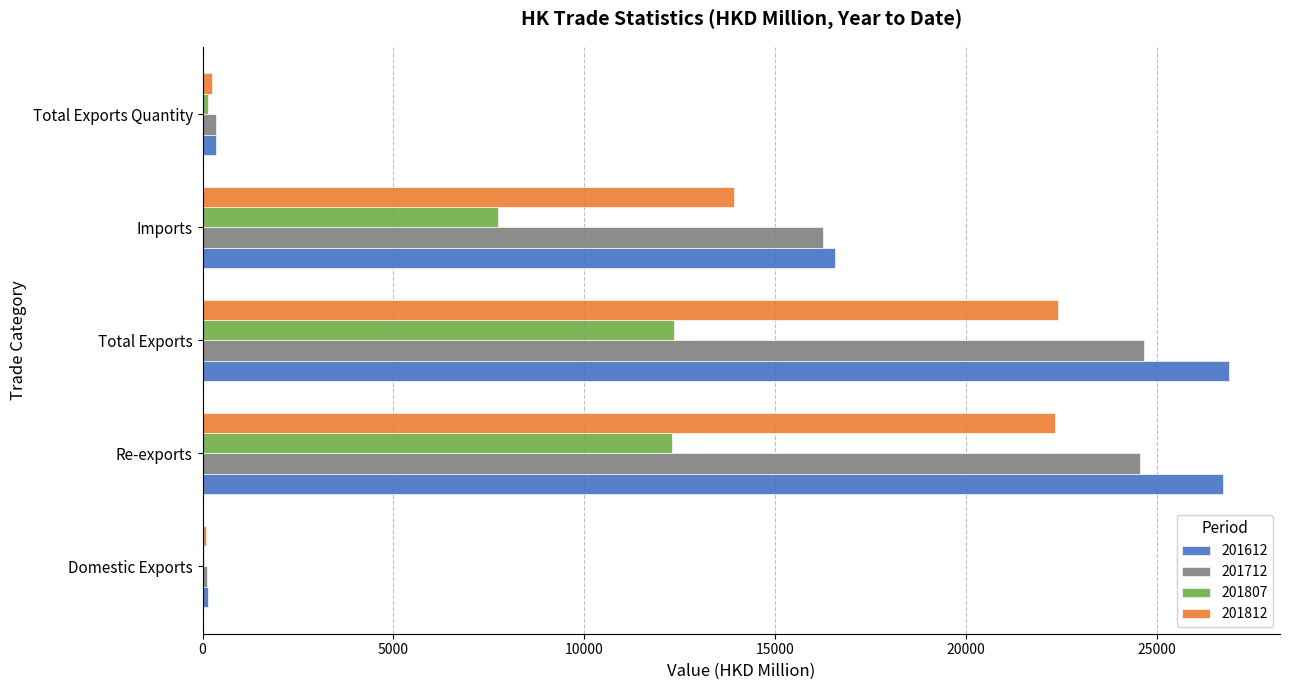

What is the sum of all 201712 values?

65923.7